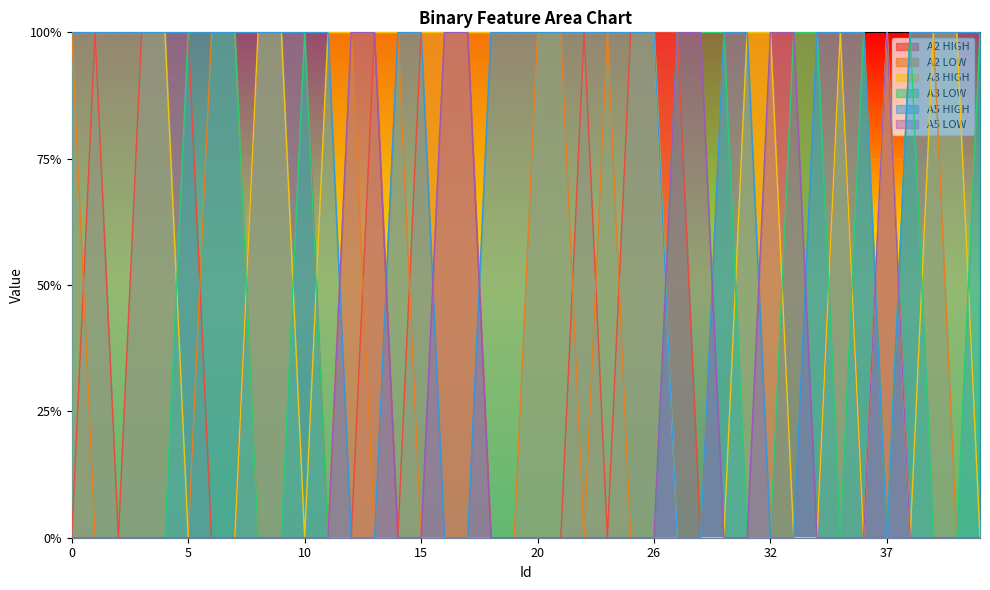

What is the sum of all A5 HIGH values?

31